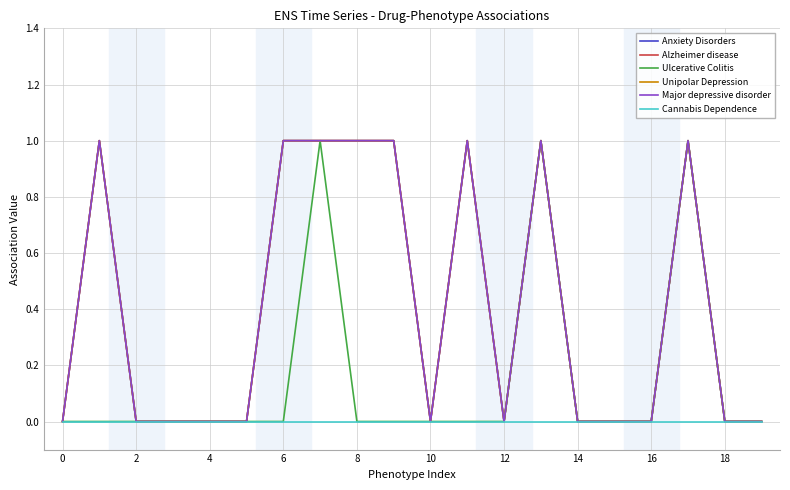

Is this an area chart (filled region under the line)?

No